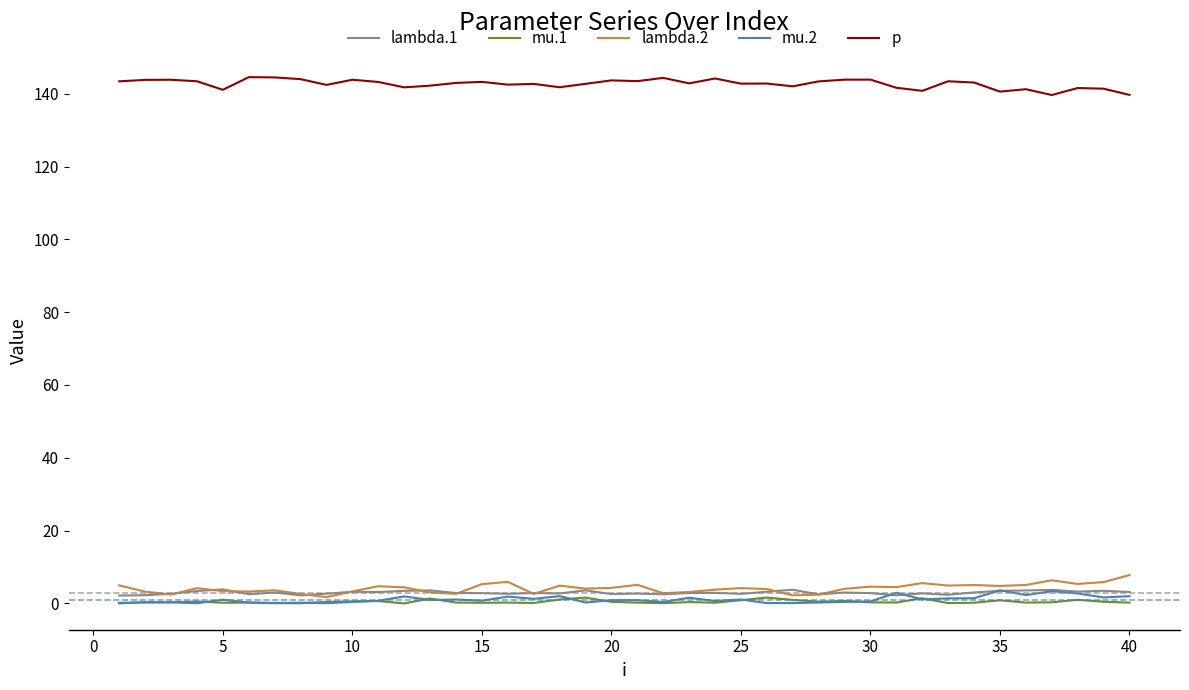

Is this an area chart (filled region under the line)?

No